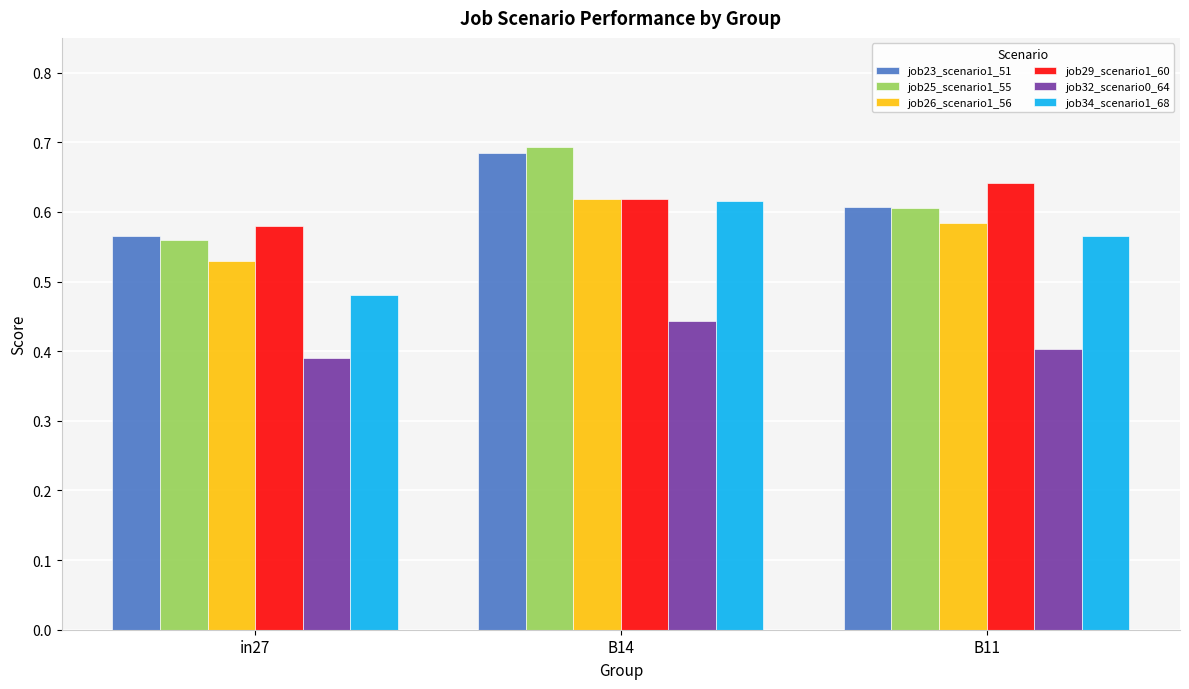

Between in27 and B11, which series saw the biggest shift?

job34_scenario1_68